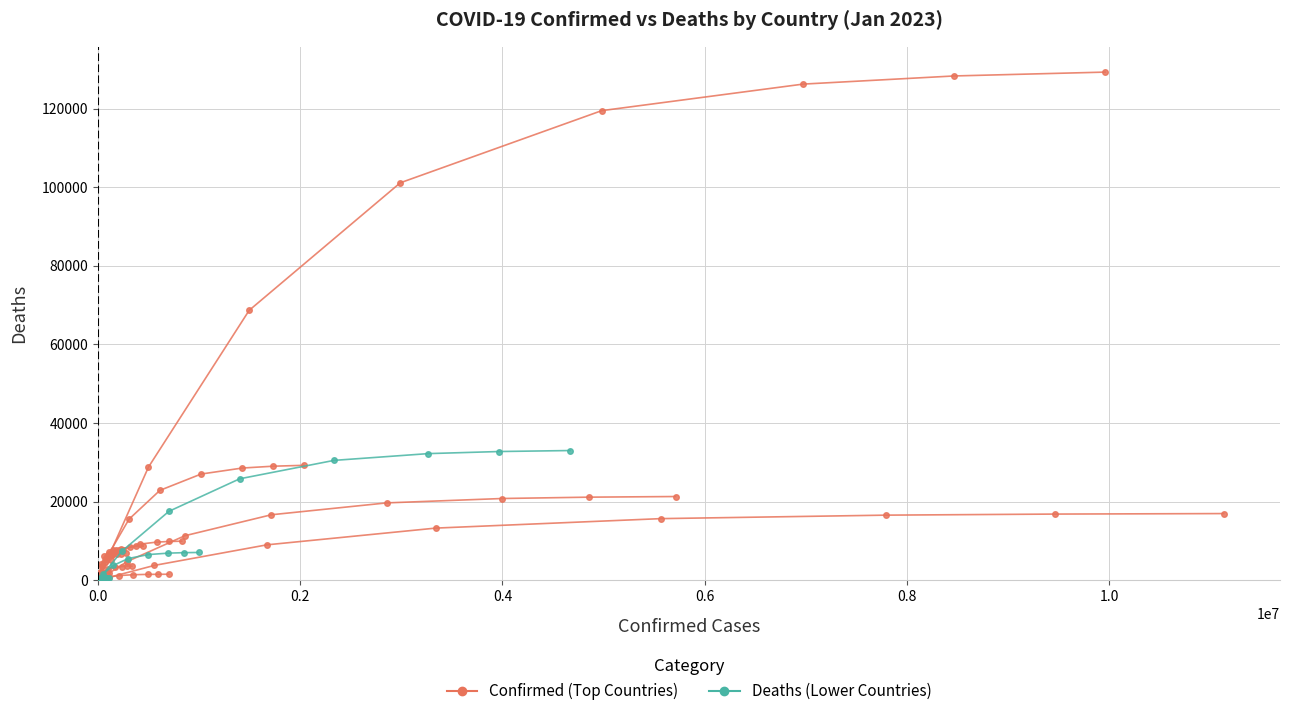

List the series in order of their overall mean, lowest first.

Deaths countries, Confirmed countries